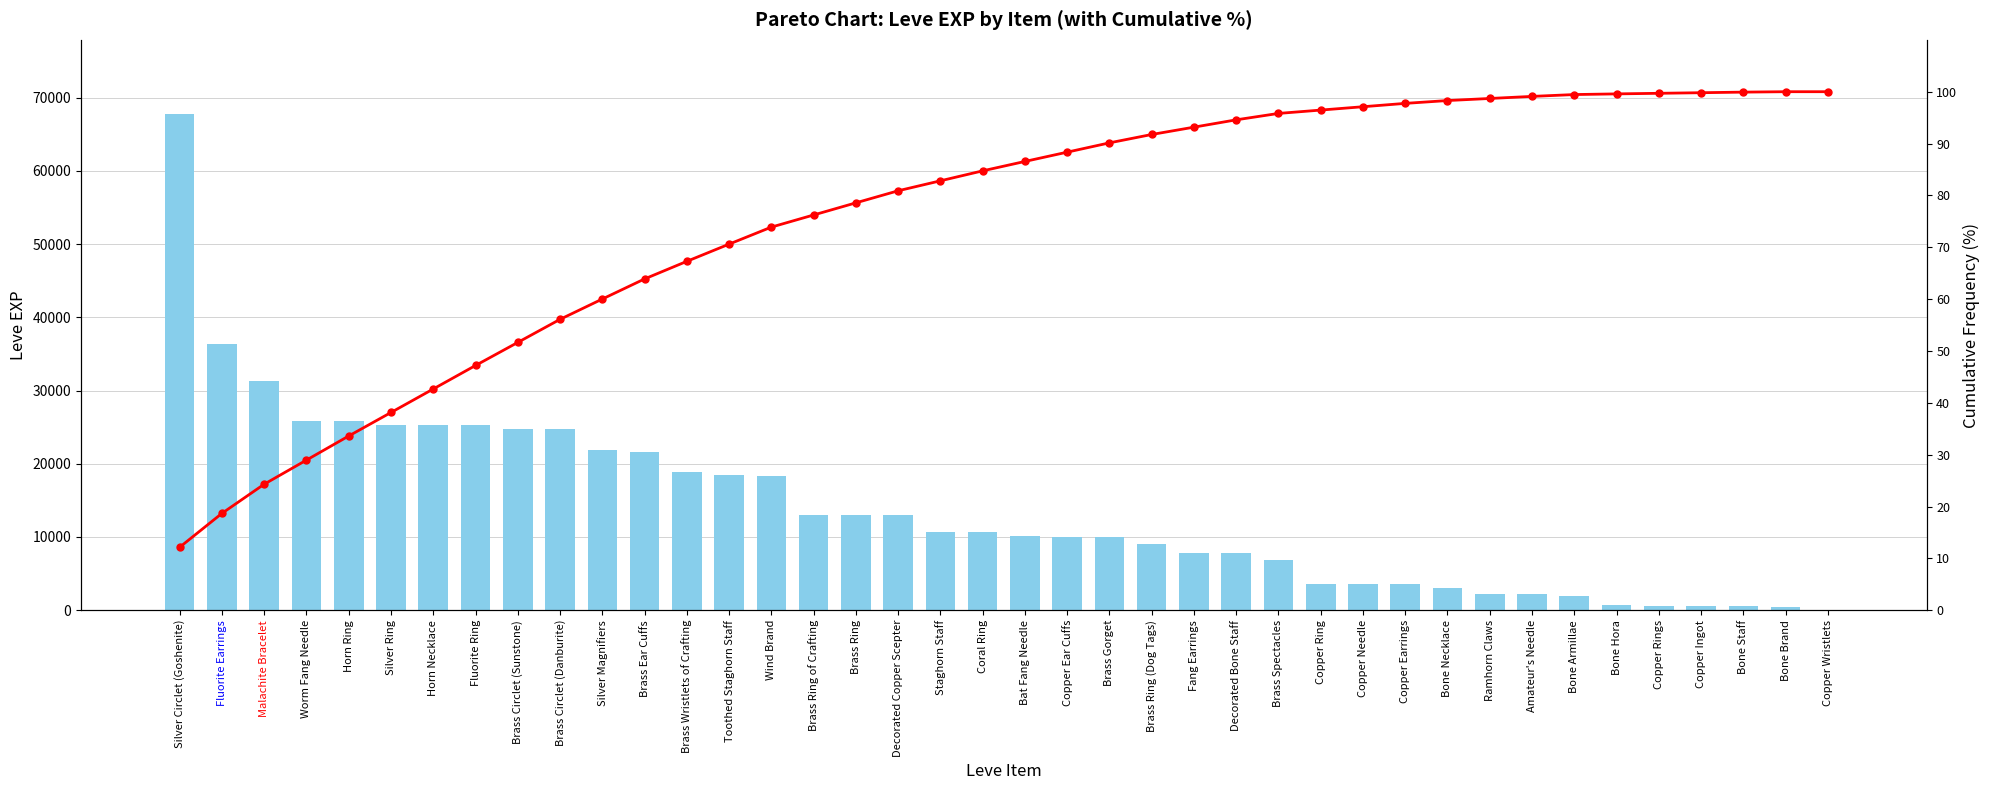

What is the difference between the second highest and minimum values in the Leve EXP series?

36389.0